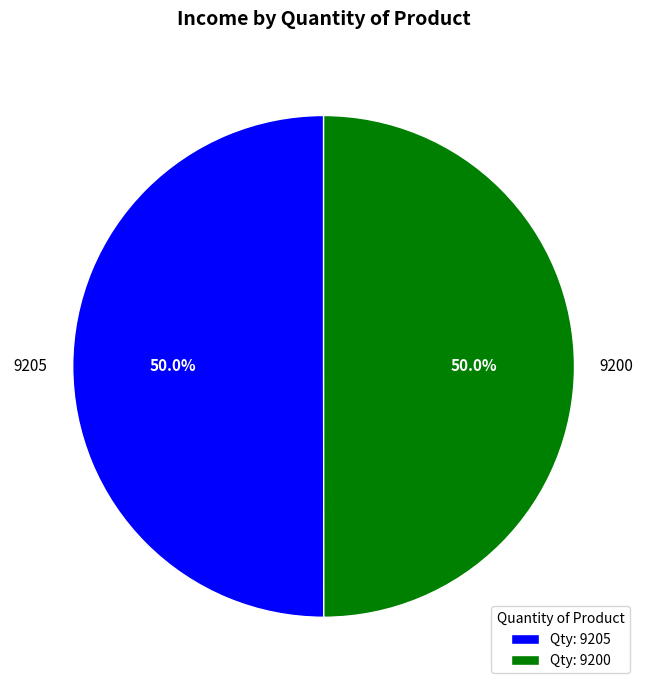

What is the ratio of the value at 9205 to the value at 9200?

1.0